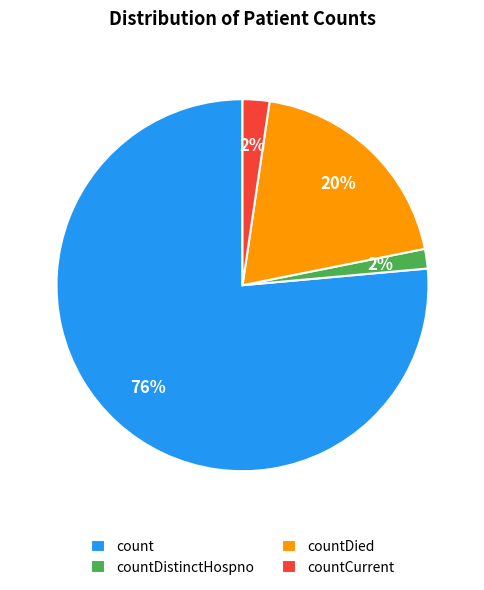

Does any single category account for the majority?

Yes